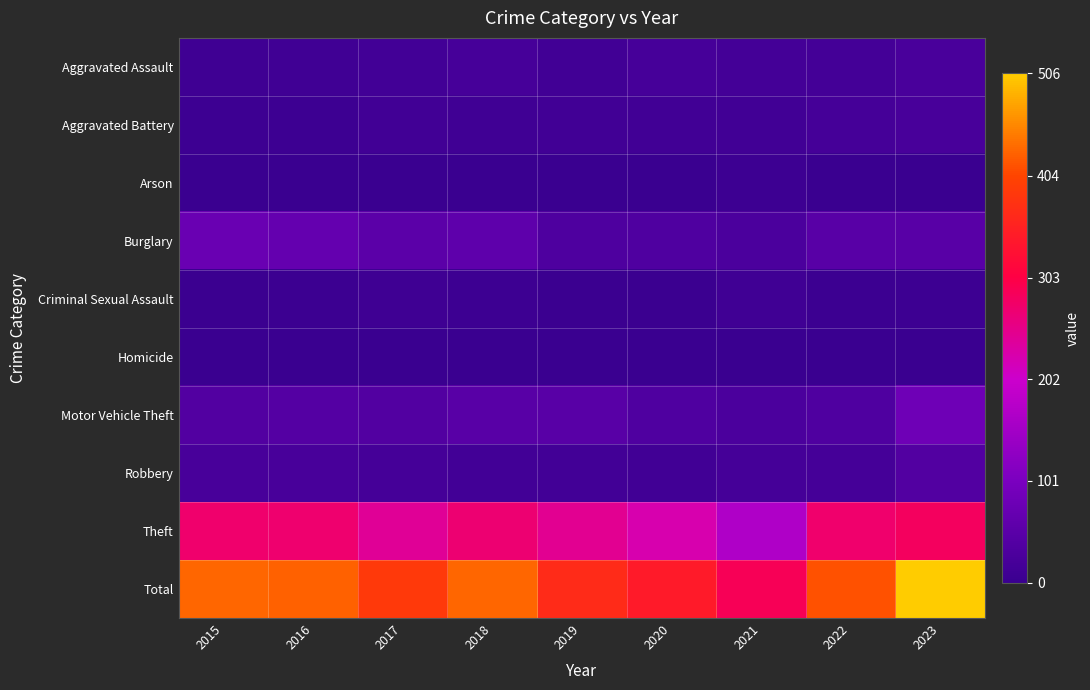

What is the total value across all series at 2015?

860